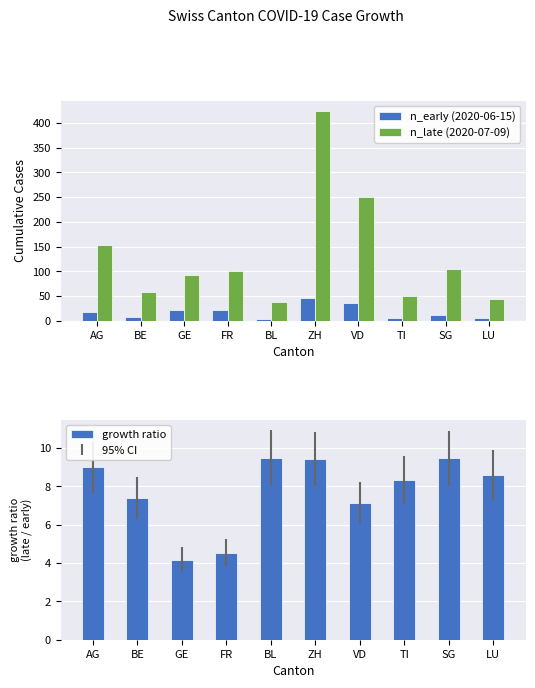

At which category is the sum across all series the highest?

ZH